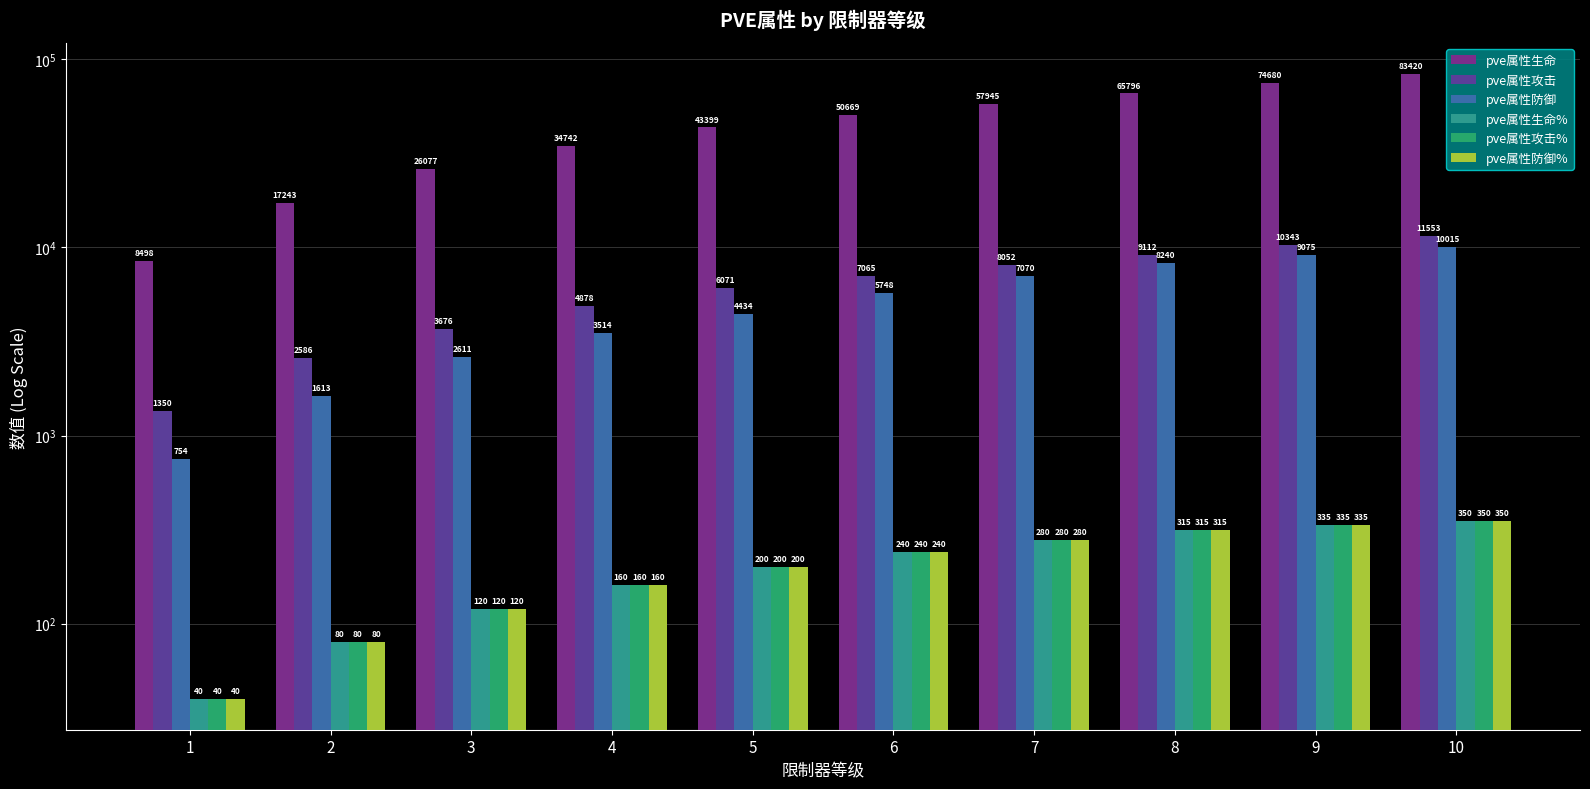

Which category has the lowest value in the pve属性生命 series?

1